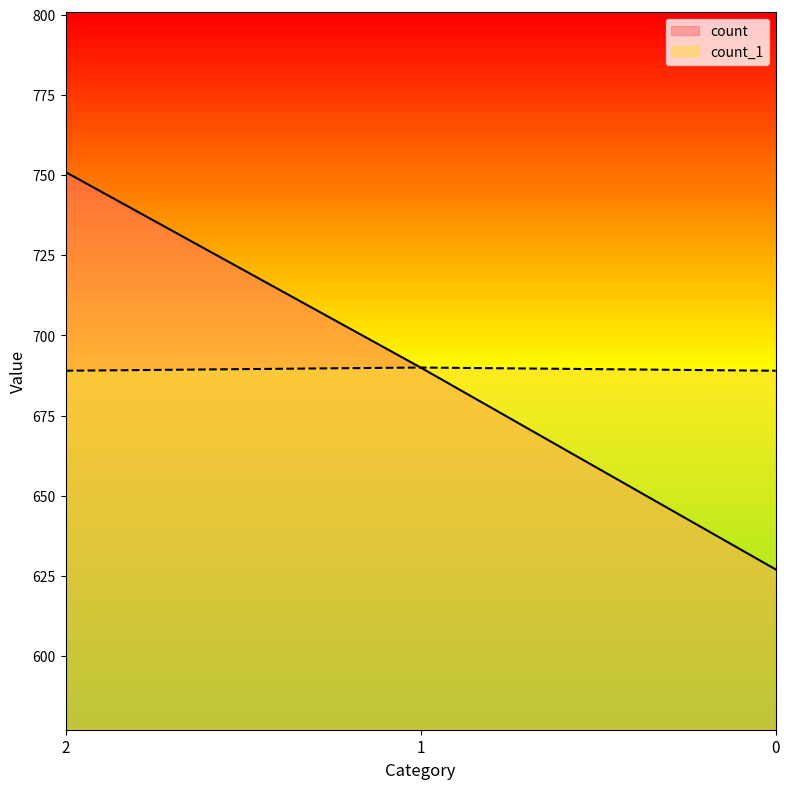

Which category has the highest value in the count series?

2